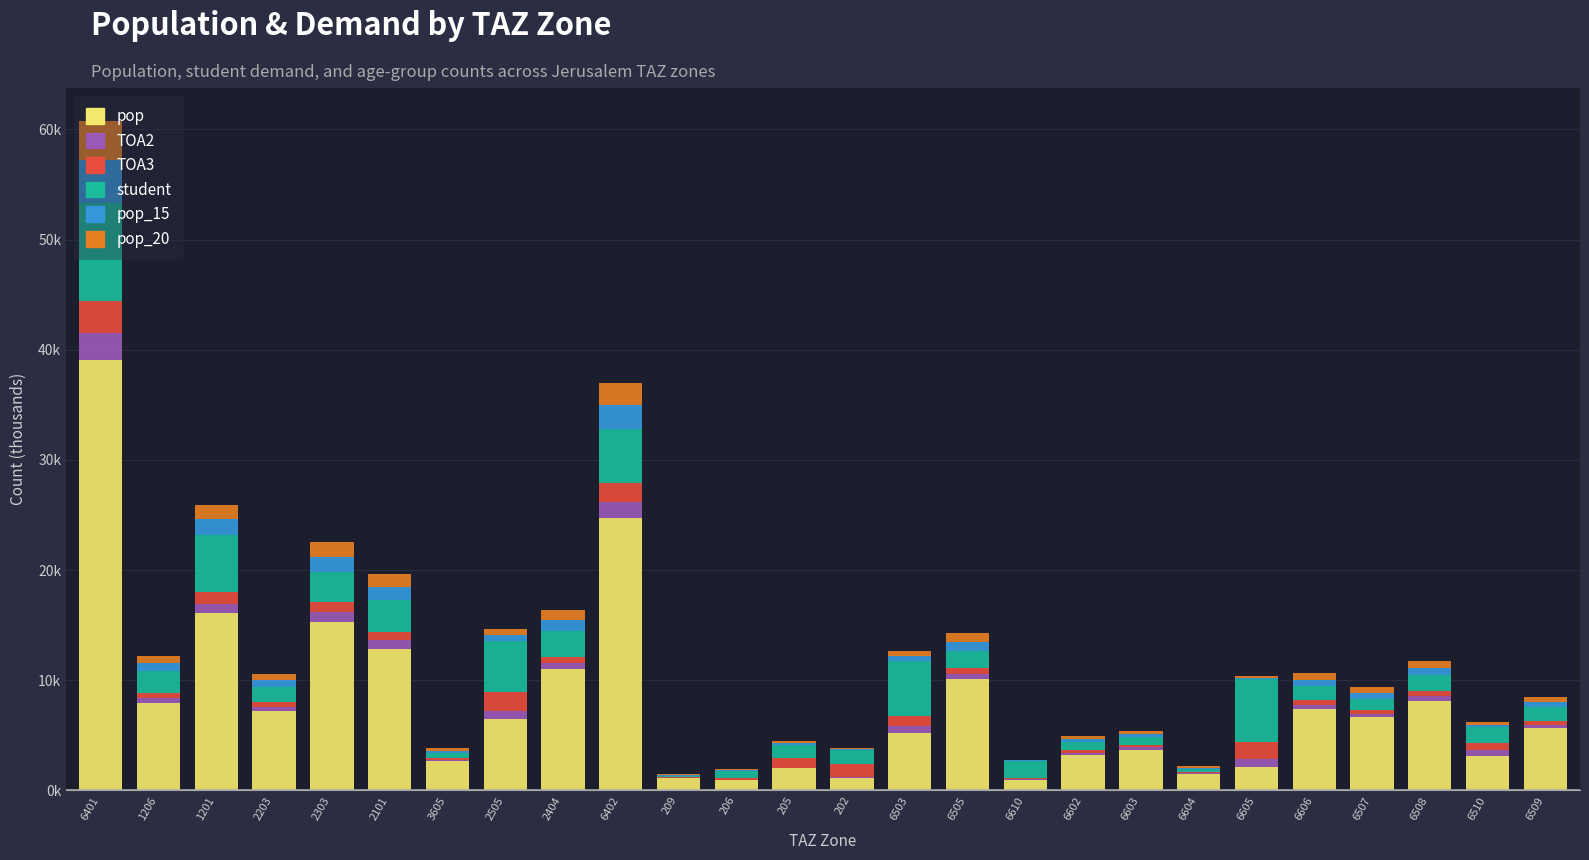

Between 2404 and 6505, which is larger?

2404